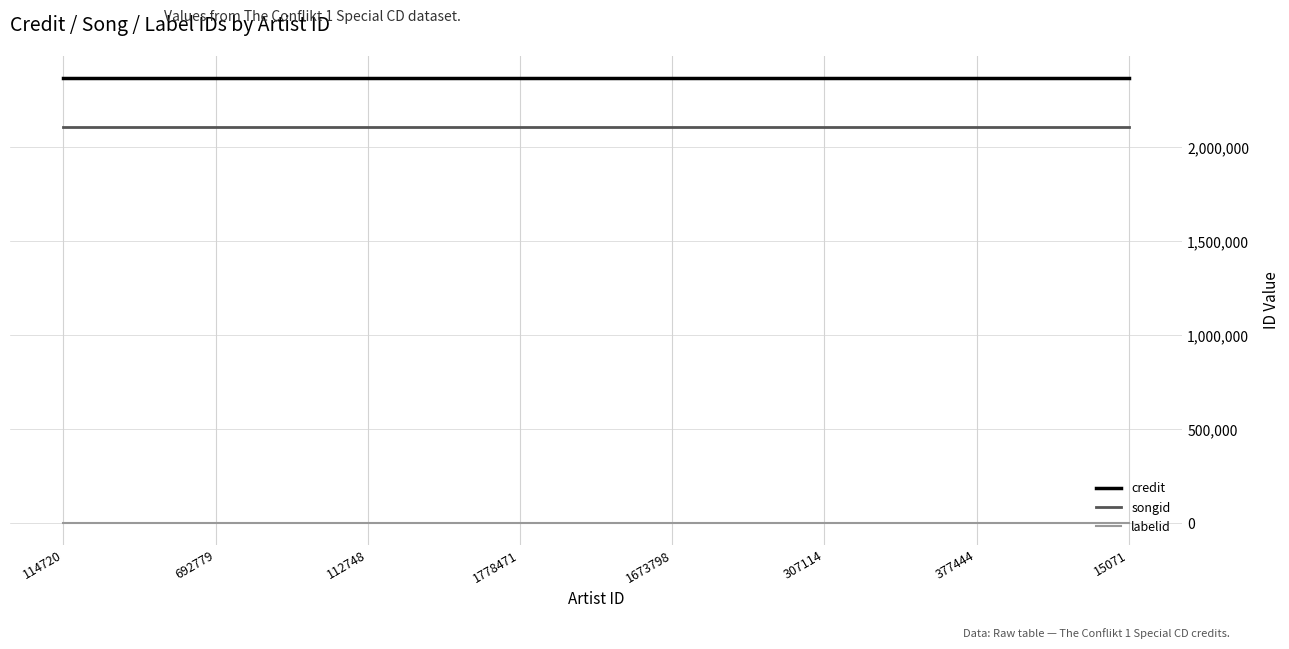

Is it true that songid equals 2110191 at 112748?

True